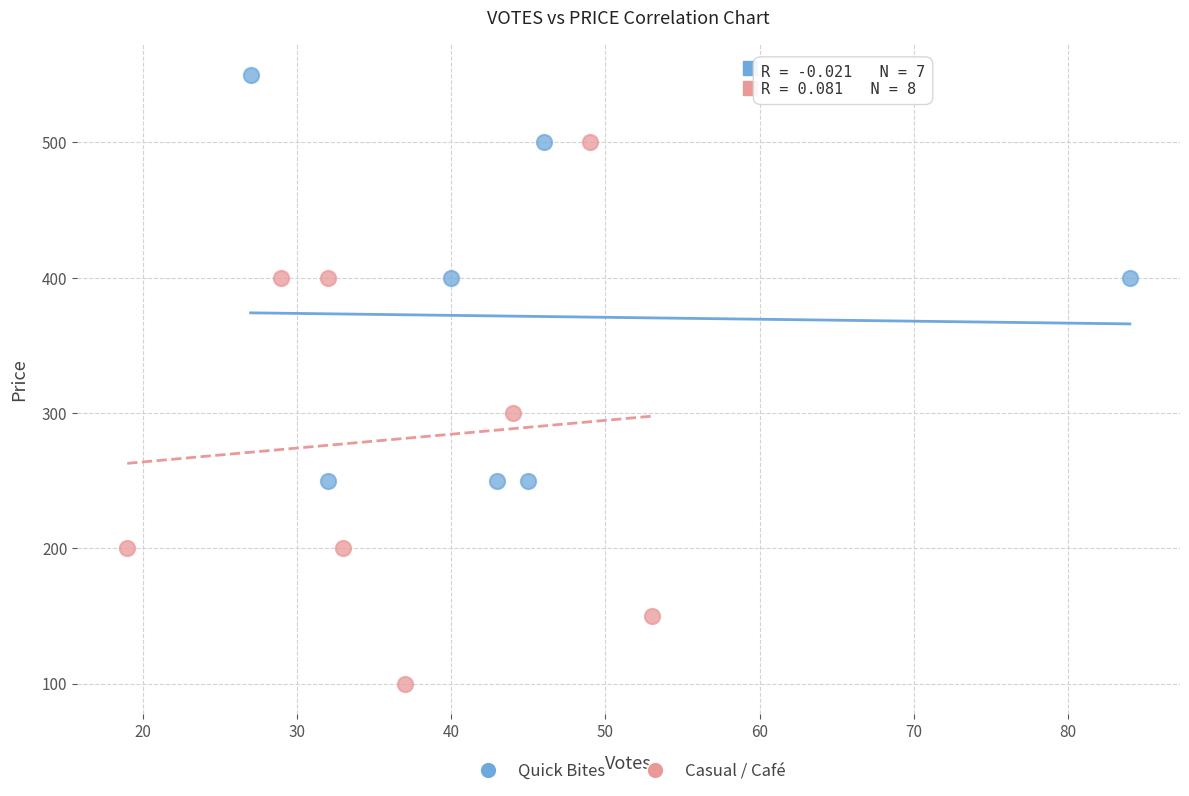

Which series has the widest spread of Y values?

Casual / Café